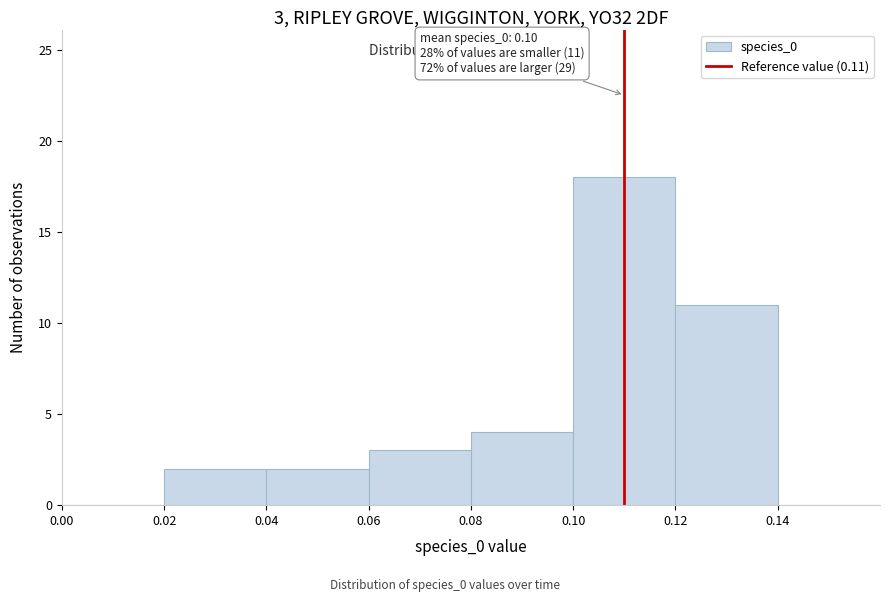

Which range on the x-axis has the tallest bar?

0.10 to 0.12